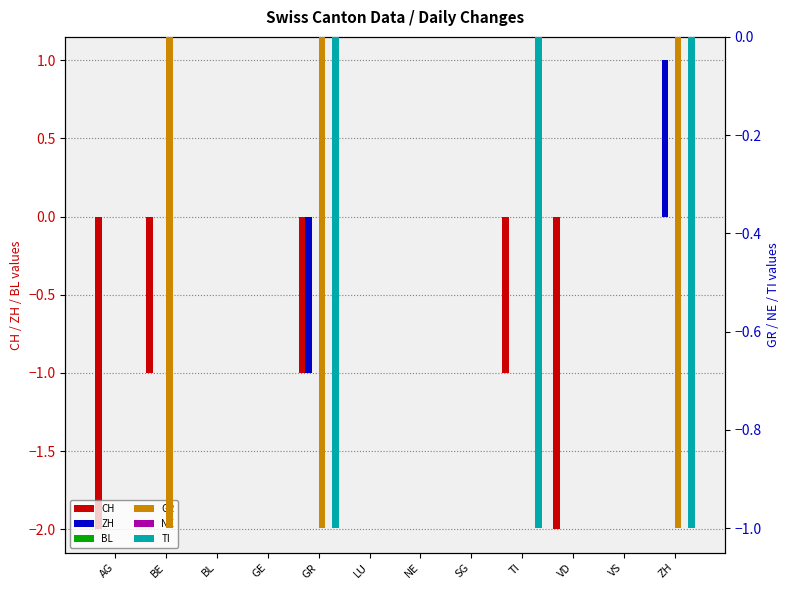

What is the difference between the maximum and minimum values in the GR series?

1